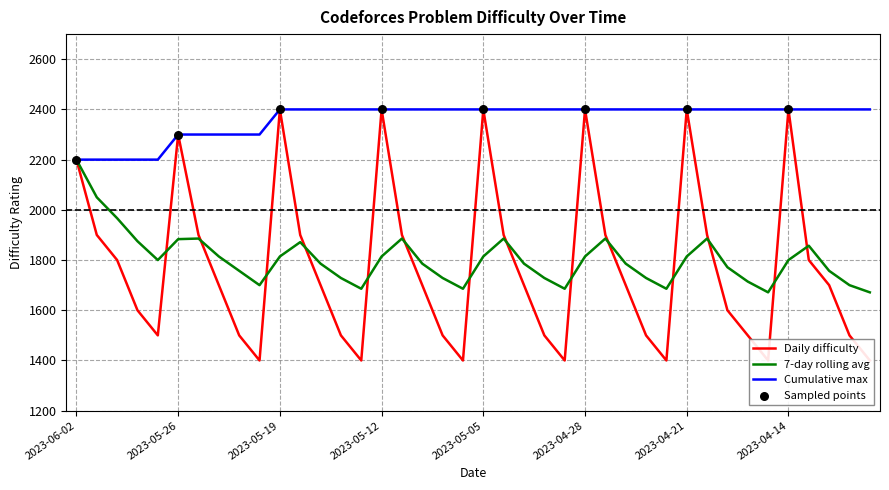

What is the ratio of the value at 2023-06-02 to the value at 2023-06-01?

1.2